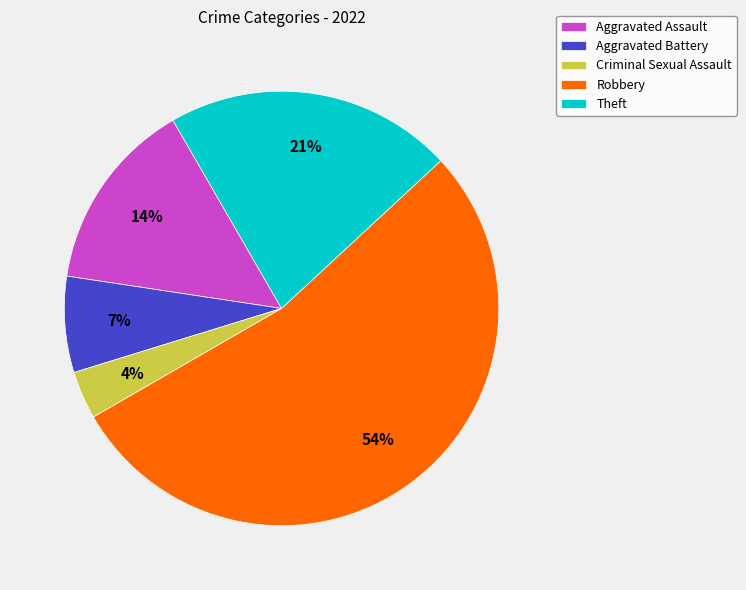

What is the majority slice?

Robbery